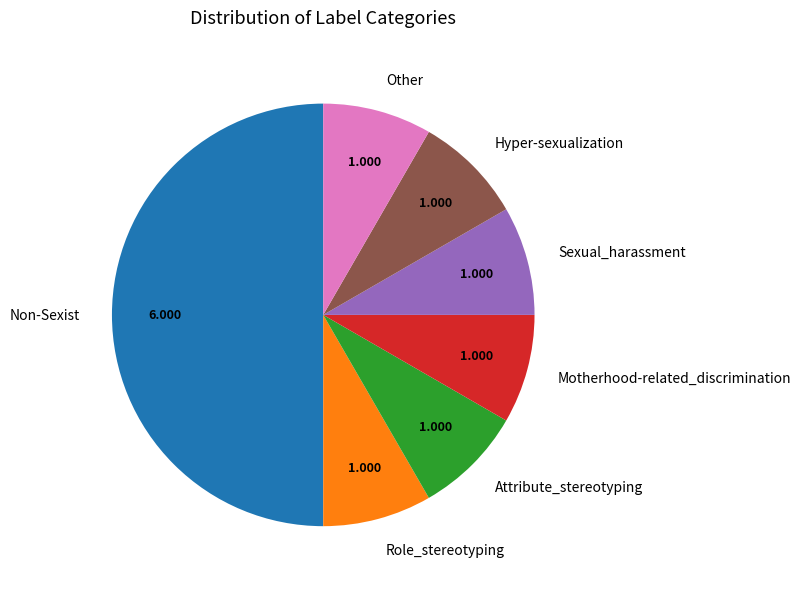

Which slice is the largest?

Non-Sexist